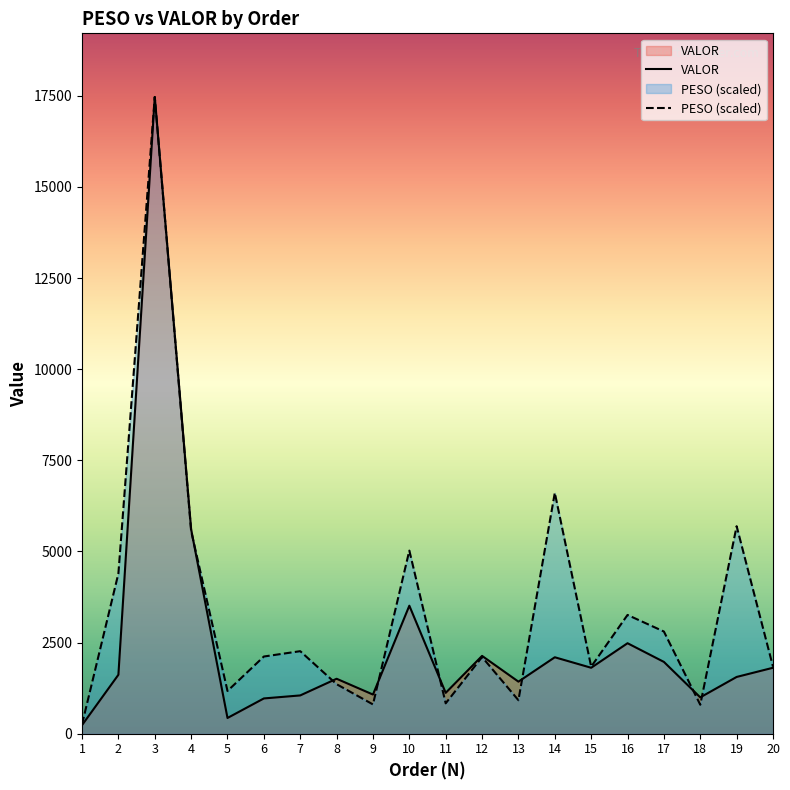

True or false: VALOR has a value of 2096.5 at 14.

True